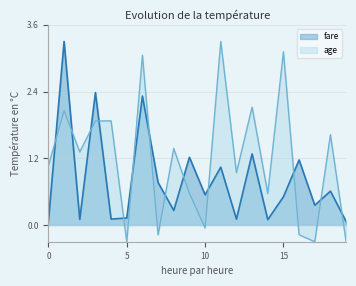

Reading left to right, list all the values displayed in this chart.

fare: 0=0.1	1=3.3	2=0.1	3=2.4	4=0.1	5=0.1	6=2.3	7=0.8	8=0.3	9=1.2	10=0.5	11=1.0	12=0.1	13=1.3	14=0.1	15=0.5	16=1.2	17=0.4	18=0.6	19=0.1
age: 0=1.1	1=2.1	2=1.3	3=1.9	4=1.9	5=-0.3	6=3.1	7=-0.2	8=1.4	9=0.6	10=-0.1	11=3.3	12=0.9	13=2.1	14=0.6	15=3.1	16=-0.2	17=-0.3	18=1.6	19=-0.3